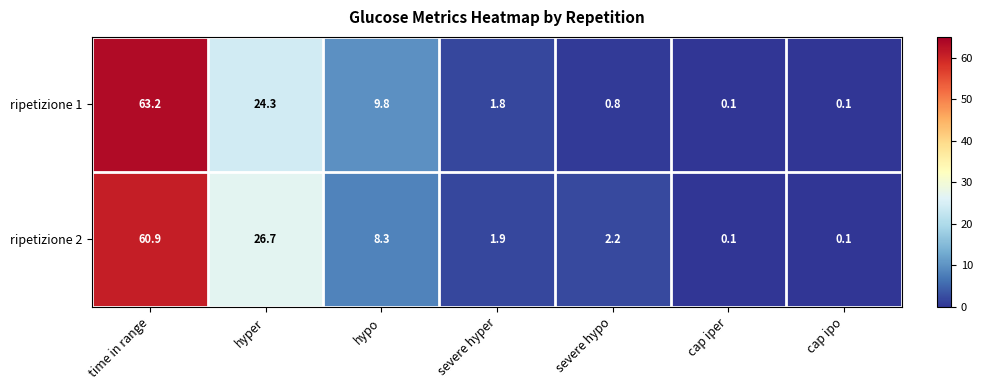

Reading left to right, extract all data points from this chart.

ripetizione 1: 63.2	24.3	9.8	1.8	0.8	0.1	0.1
ripetizione 2: 60.9	26.7	8.3	1.9	2.2	0.1	0.1